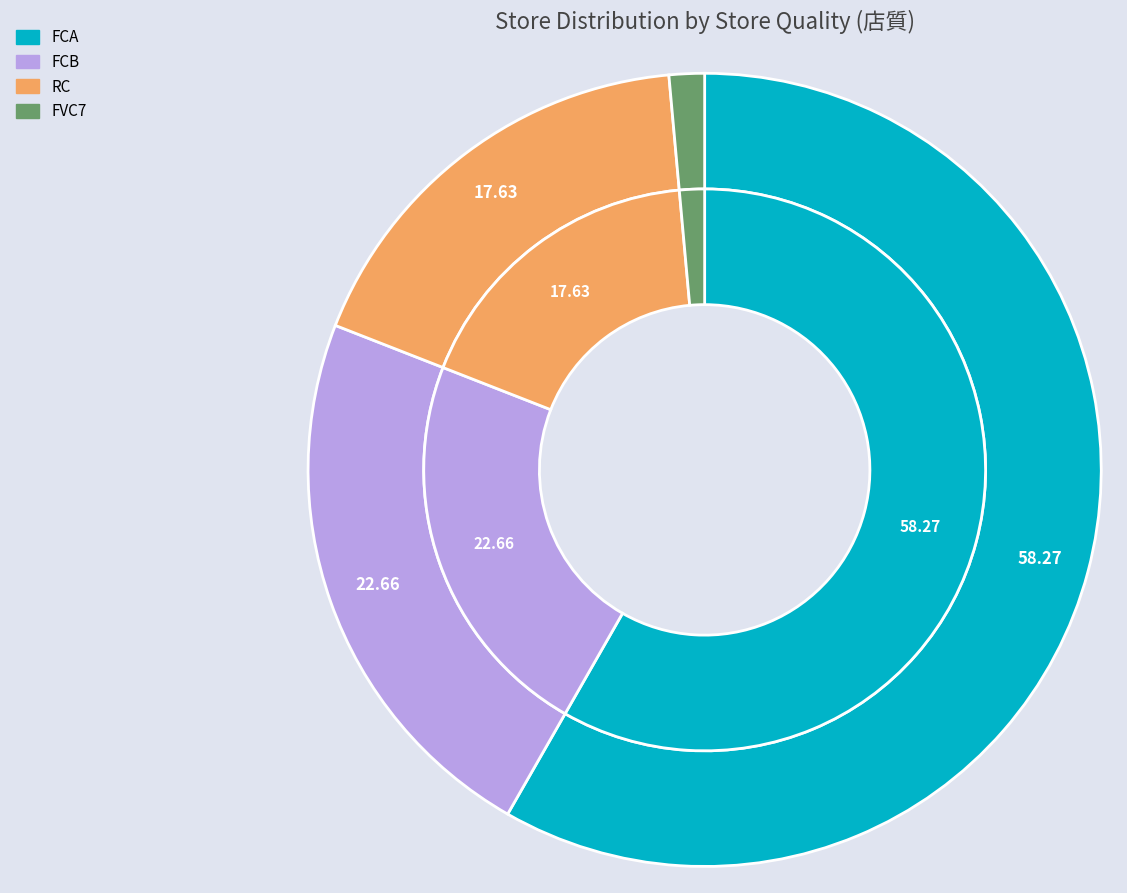

Is it true that FVC7 is 13% of the pie?

False